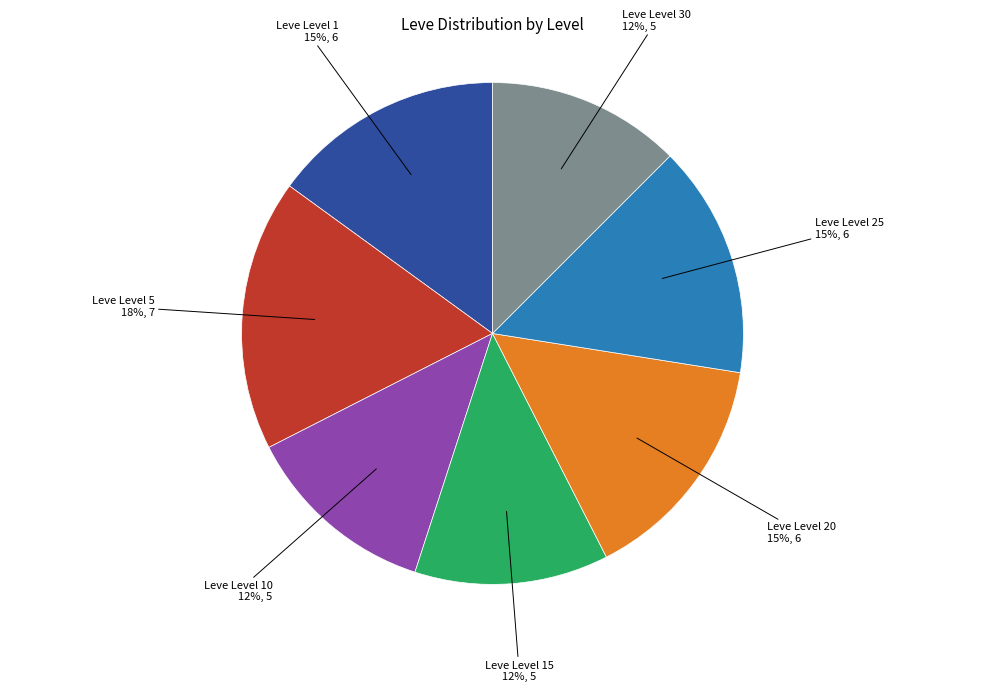

Does Leve Level 25 account for over 50% of the chart?

No